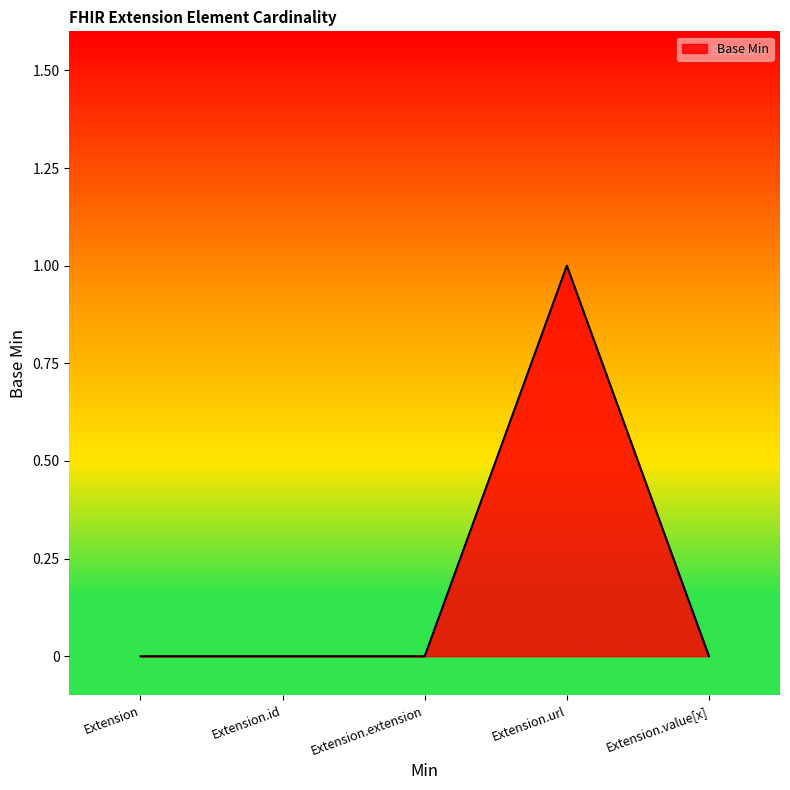

How many lines are shown in the chart?

1